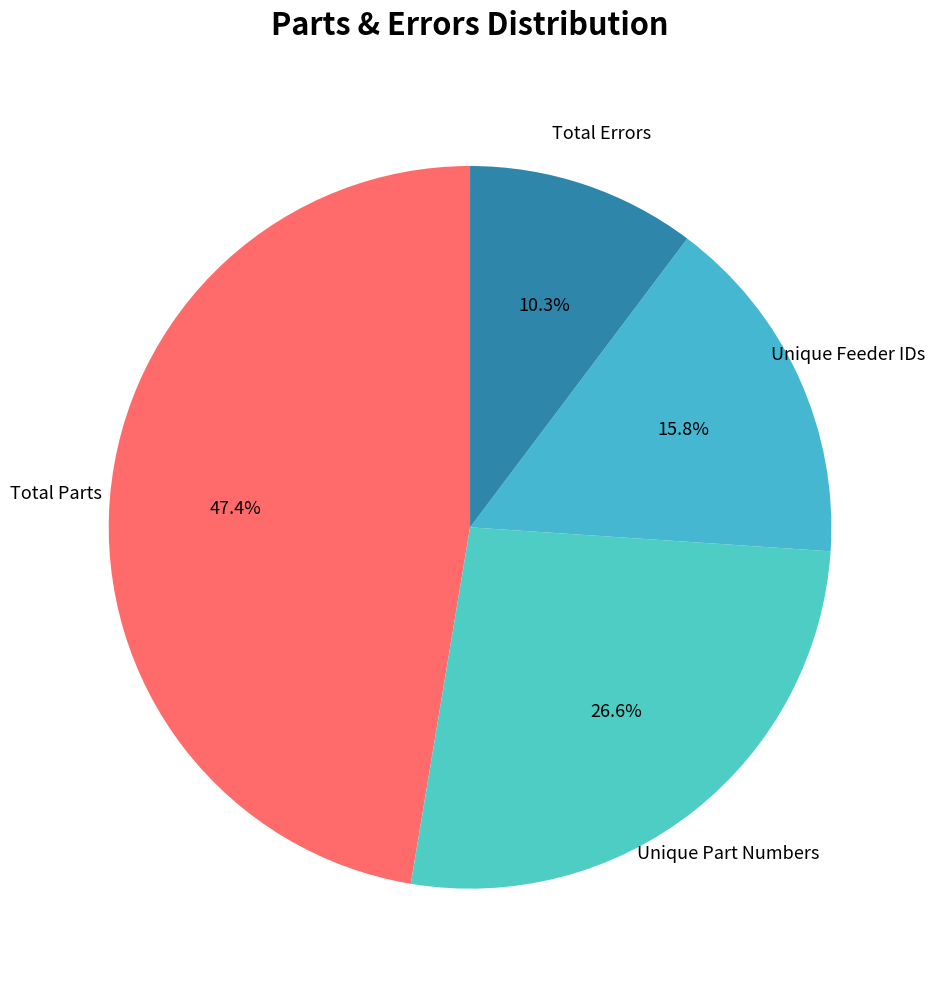

Between Unique Part Numbers and Unique Feeder IDs, which is larger?

Unique Part Numbers